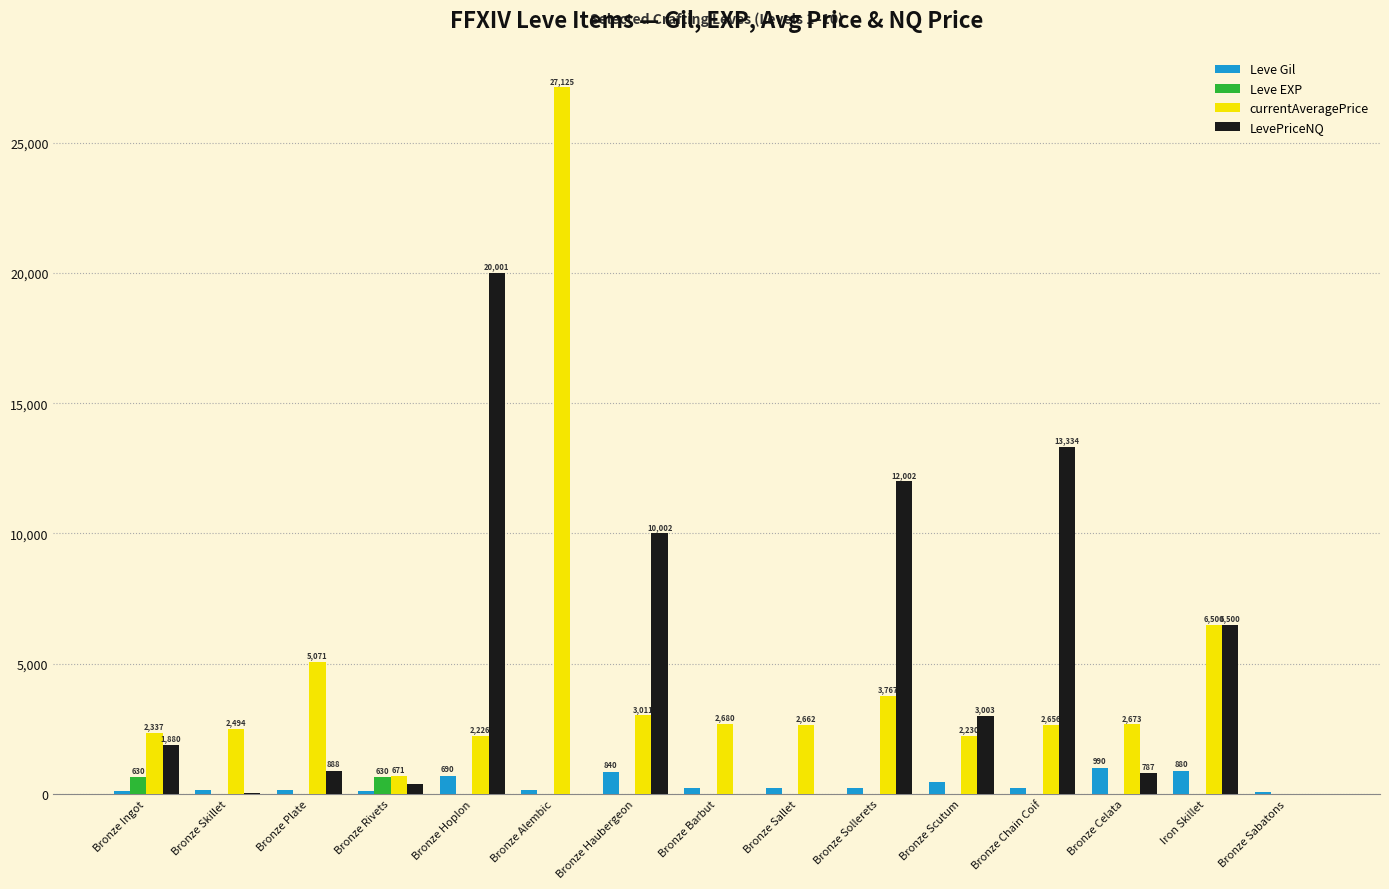

At which category is the sum across all series the highest?

Bronze Alembic